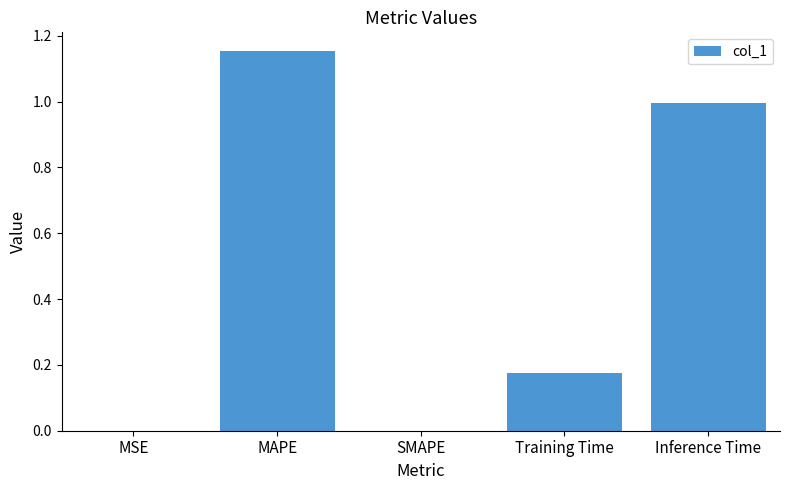

Which category has the highest value across all series?

MAPE